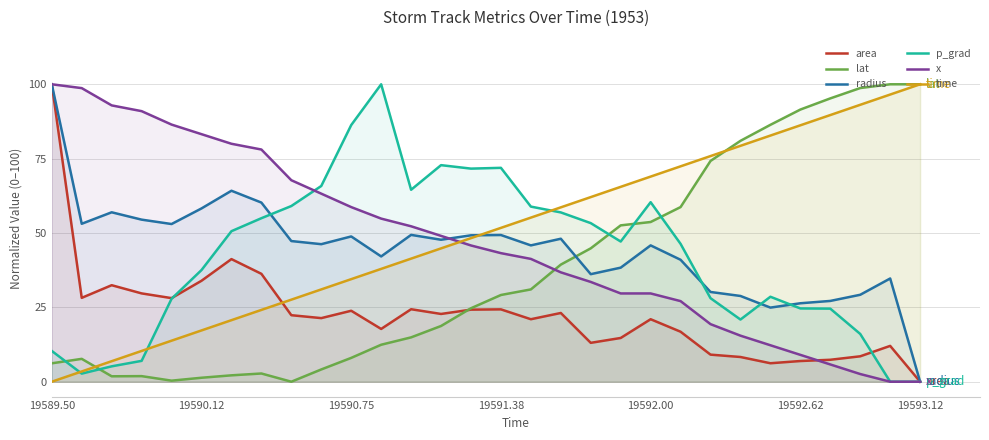

At which category is the sum across all series the highest?

19589.50